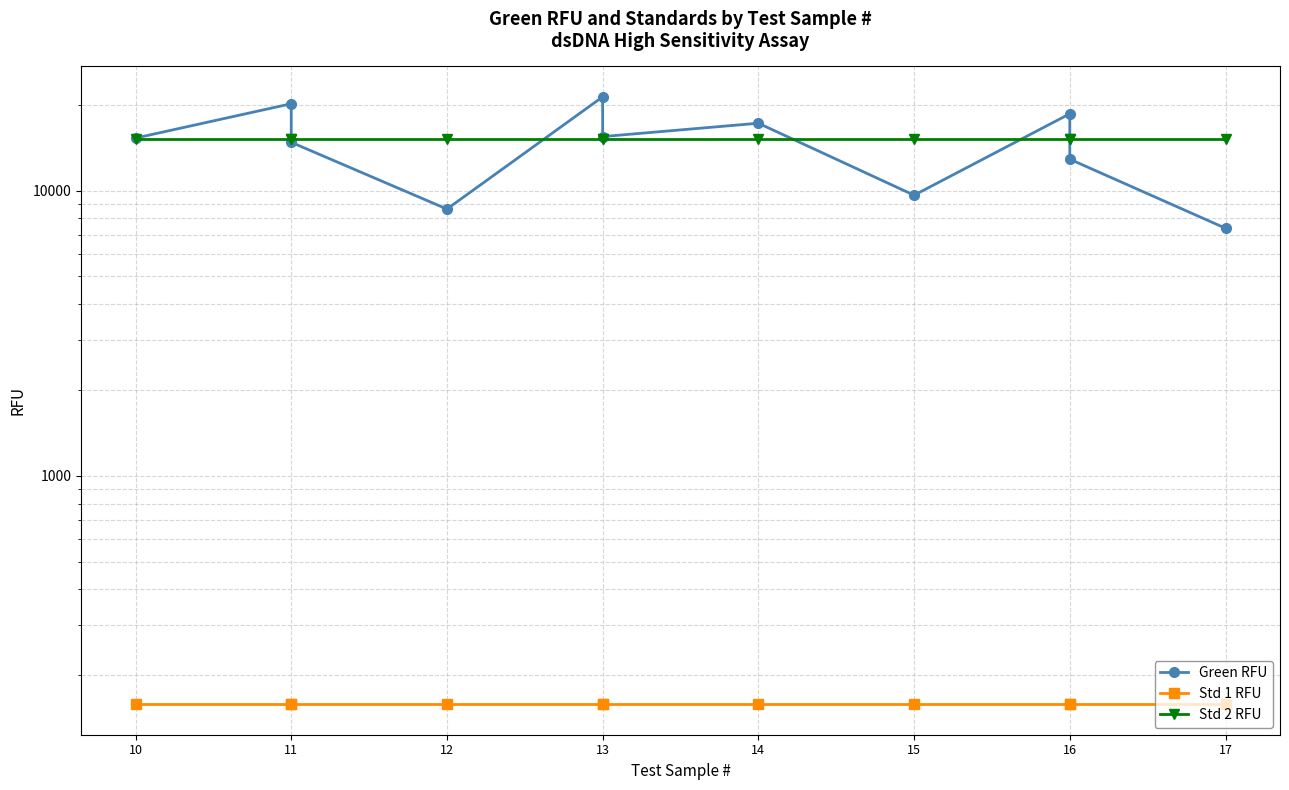

What is the spread (max minus min) of values at 10?

15116.4